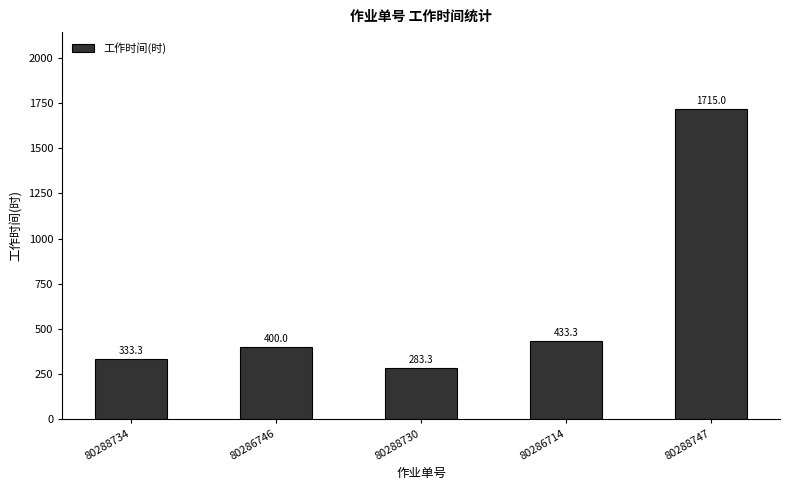

At which label is the value closest to 999?

80286714